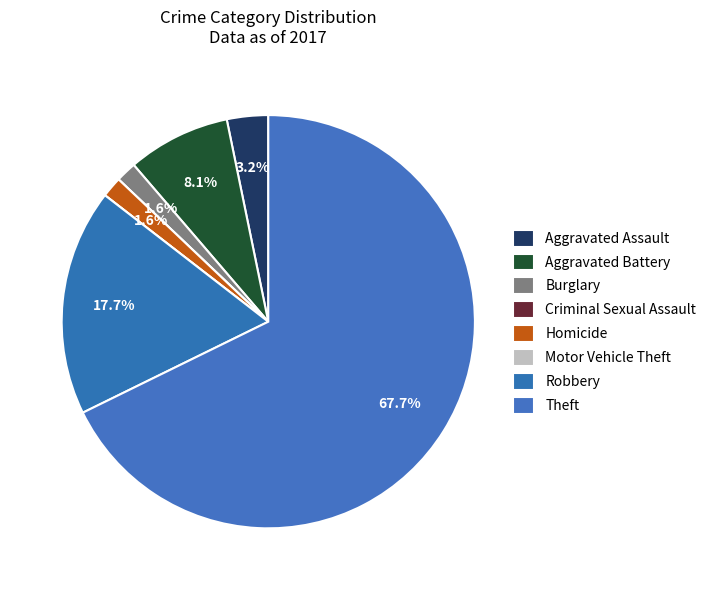

What portion of the pie excludes Aggravated Assault?

96.8%